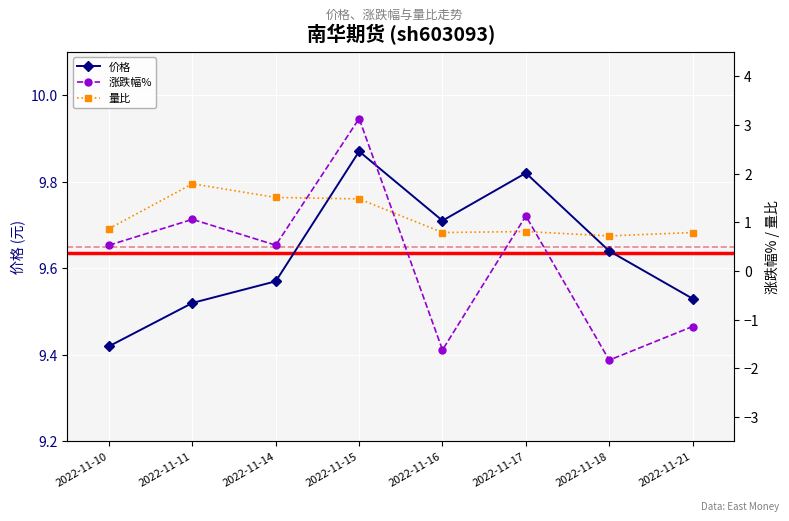

What is the difference between the 量比 values at 2022-11-14 and 2022-11-18?

0.8